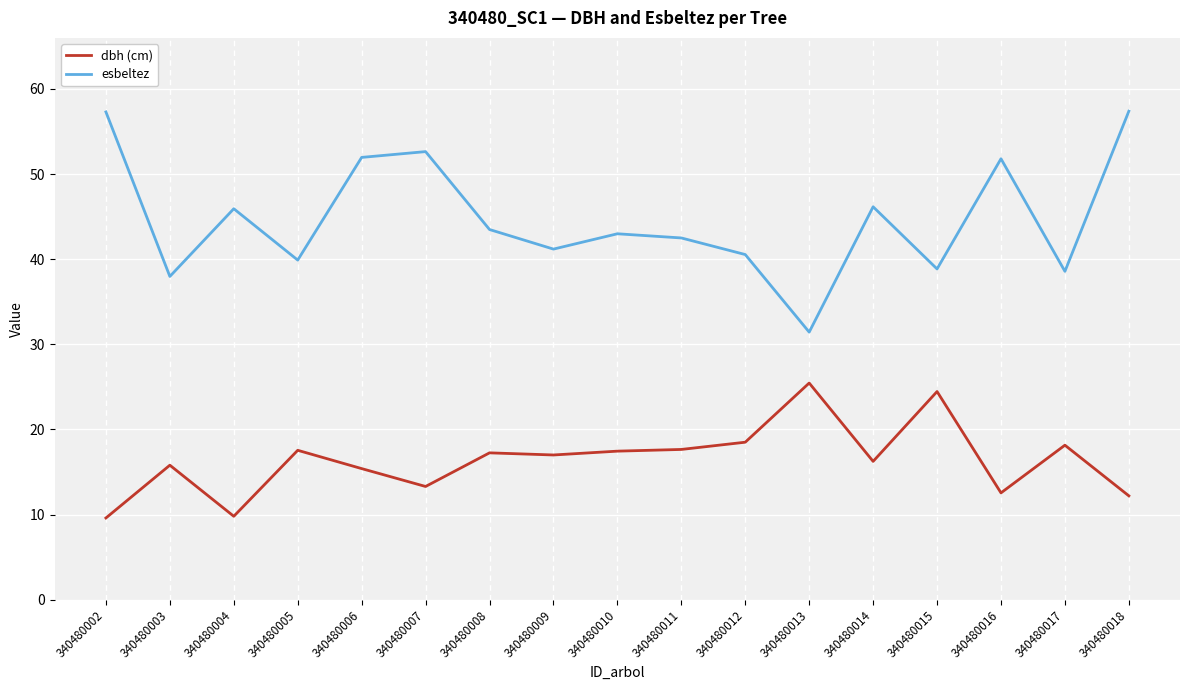

True or false: dbh (cm) and esbeltez intersect in this chart.

False